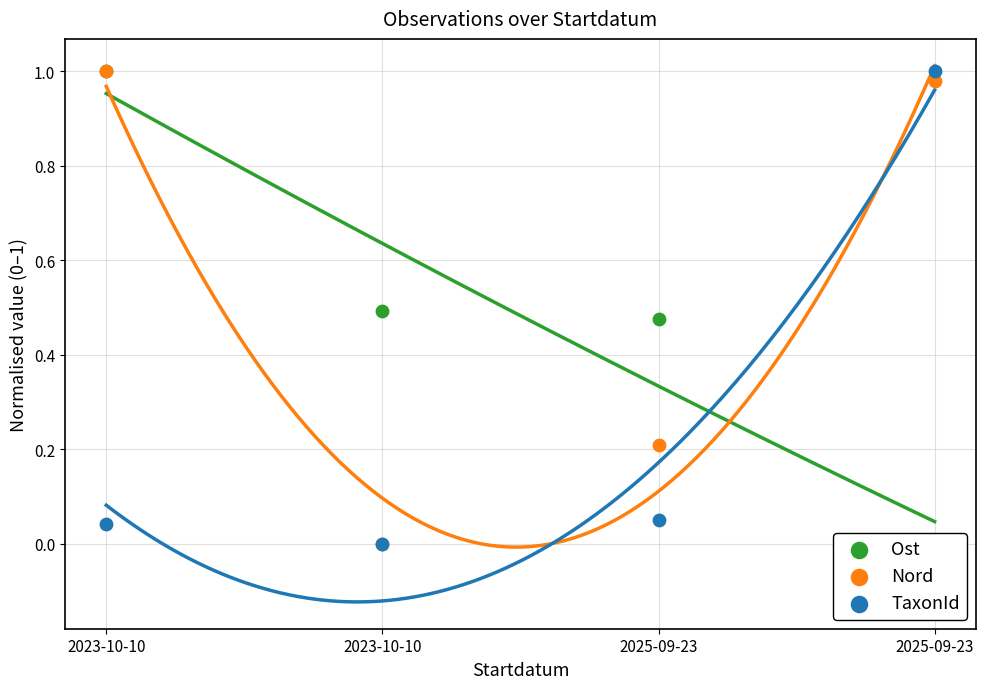

Which series has the largest Y range (max minus min)?

Ost